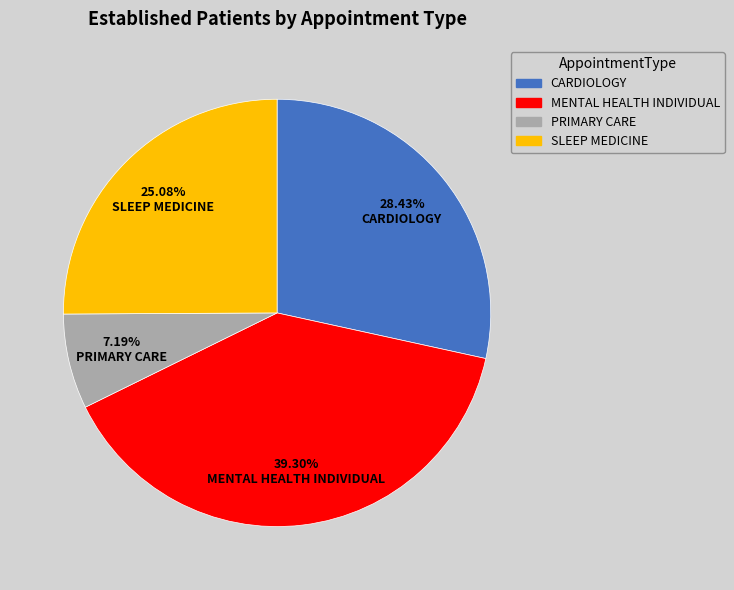

Is there a majority slice in this chart?

No